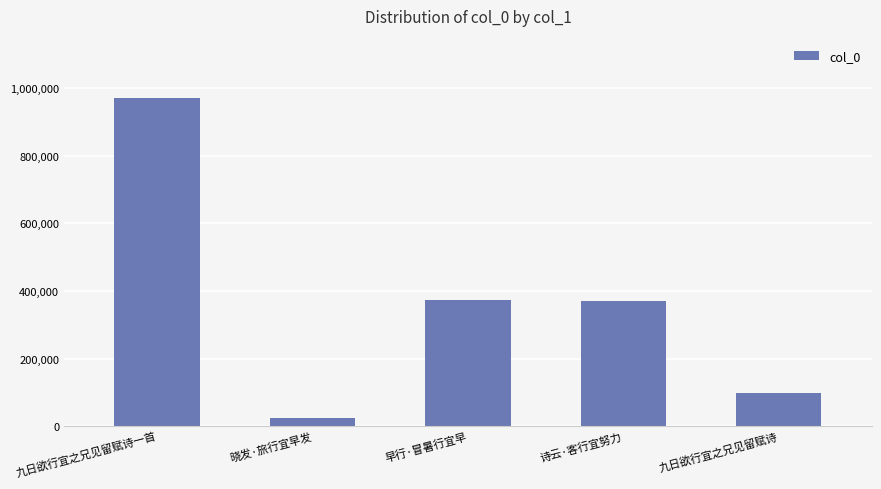

What is the label of the 5th bar from the right?

九日欲行宜之兄见留赋诗一首